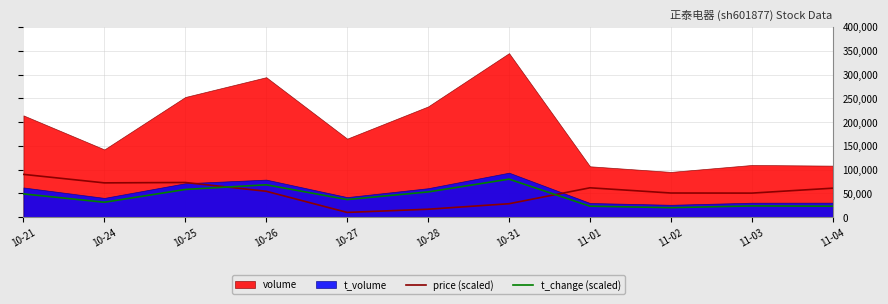

What is the minimum value for t_change (scaled)?

20000.0